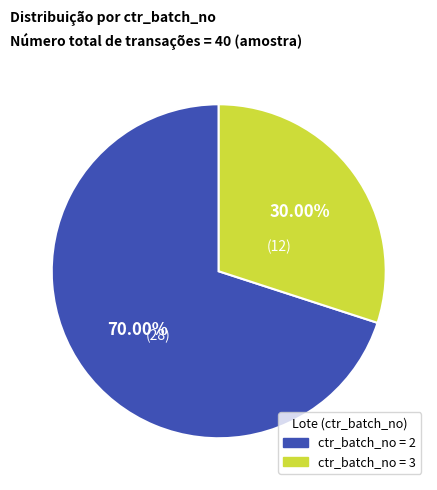

Is there a majority slice in this chart?

Yes